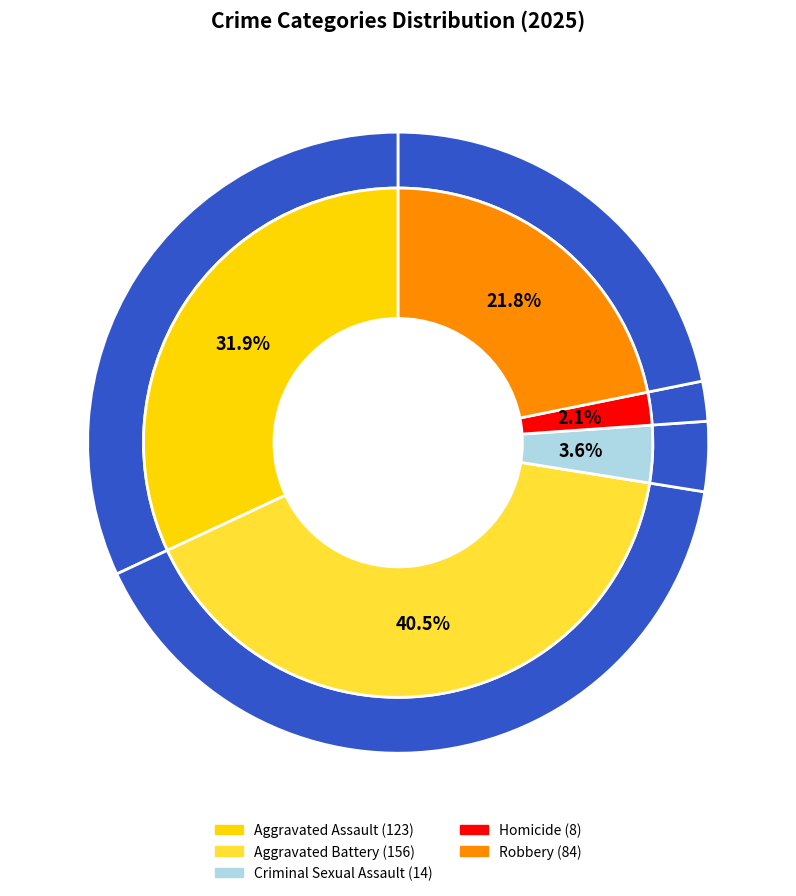

How many segments does this pie chart have?

5